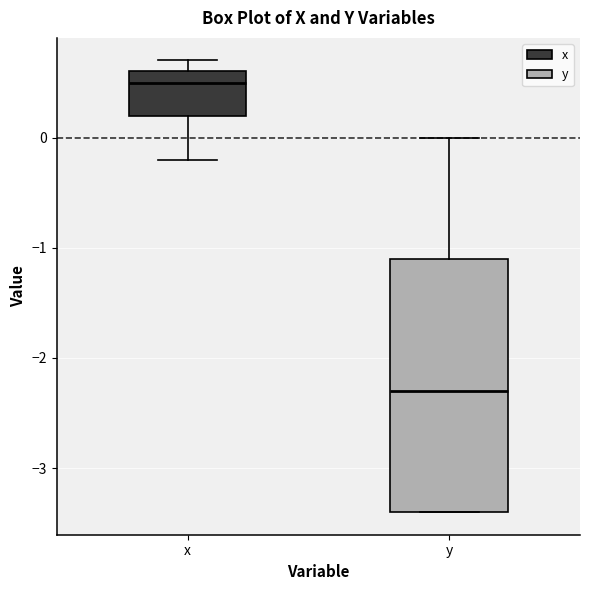

Reading left to right, transcribe this box plot: for each box, give where its median line is, the range the box spans, and where its two whiskers end, as read against the y-axis. The values are not printed on the chart, so give them approximately, as read against the axis.

x: median 0.5, box 0.2 to 0.6, whiskers -0.2 to 0.7
y: median -2.3, box -3.4 to -1.1, whiskers -3.4 to 0.0